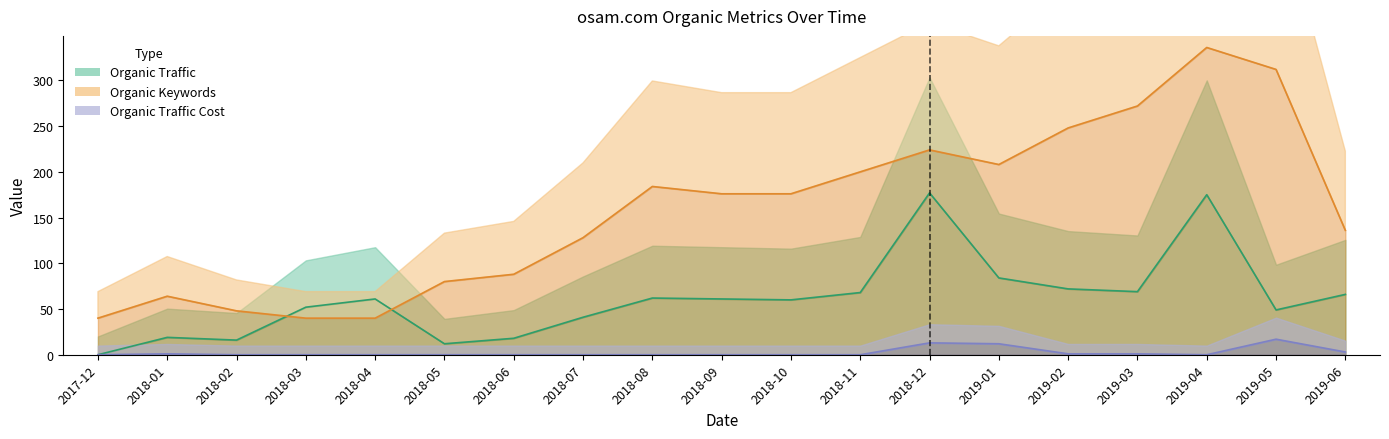

What is the spread (max minus min) of values at 2018-12?

211